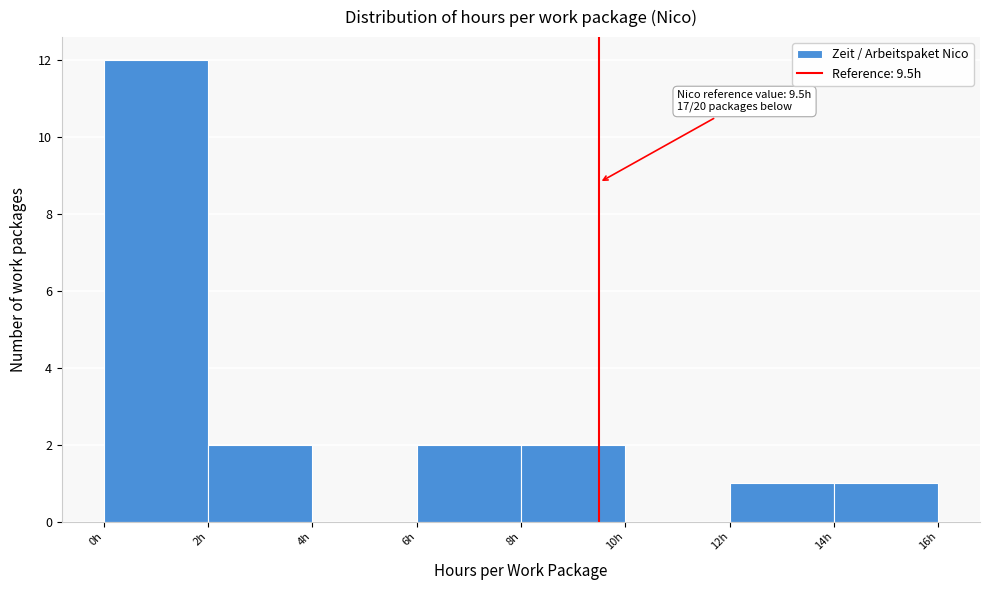

Which range on the x-axis has the tallest bar?

0 to 2